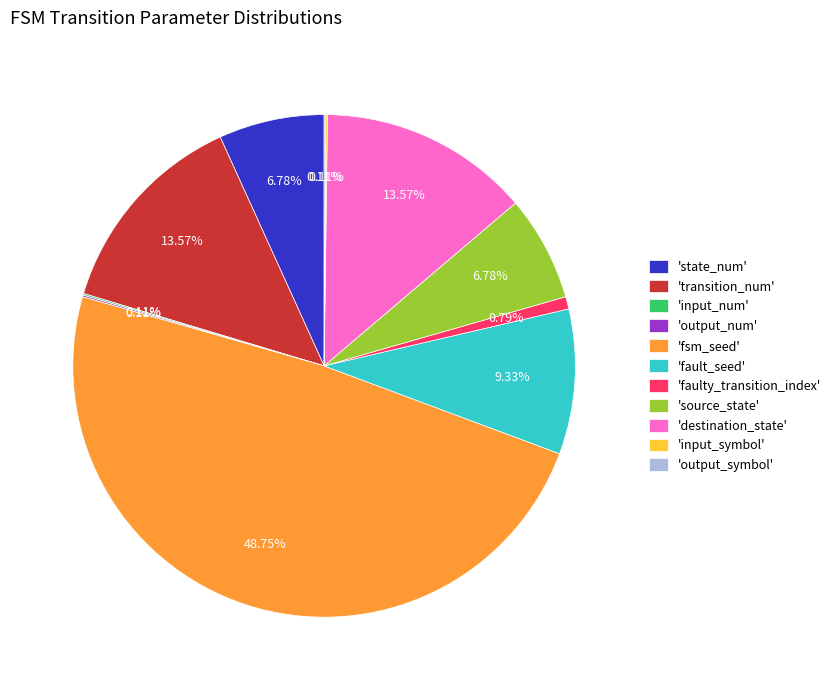

Which has a higher value, 'state_num' or 'destination_state'?

'destination_state'